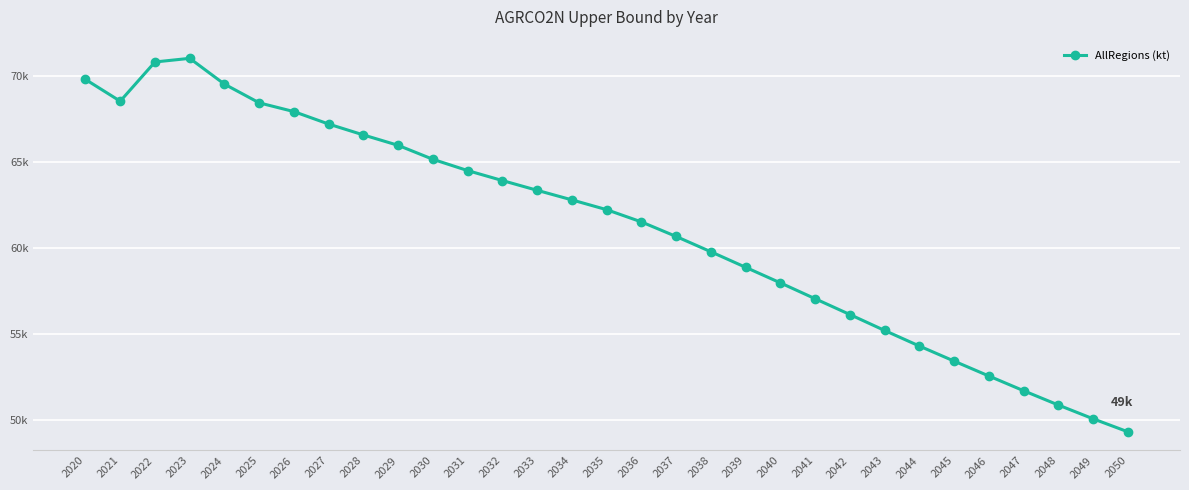

Does the chart have visible grid lines?

Yes